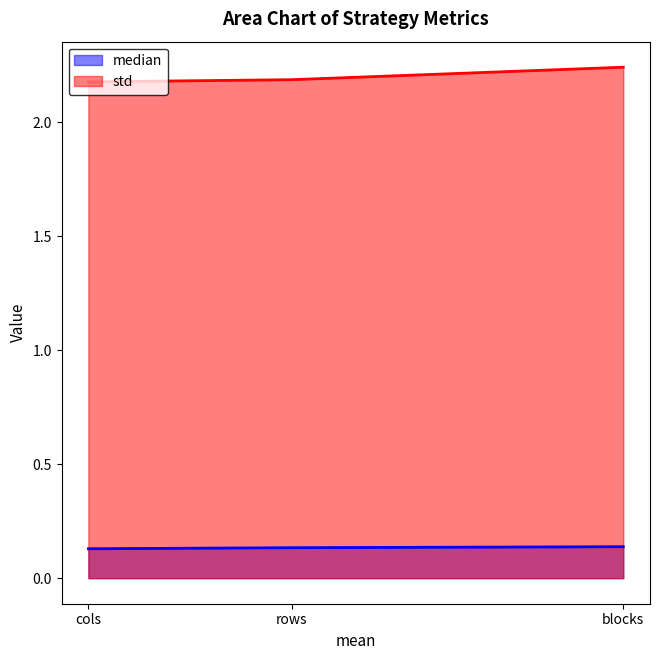

What is the value of the std point at the 1st from the left?

2.2